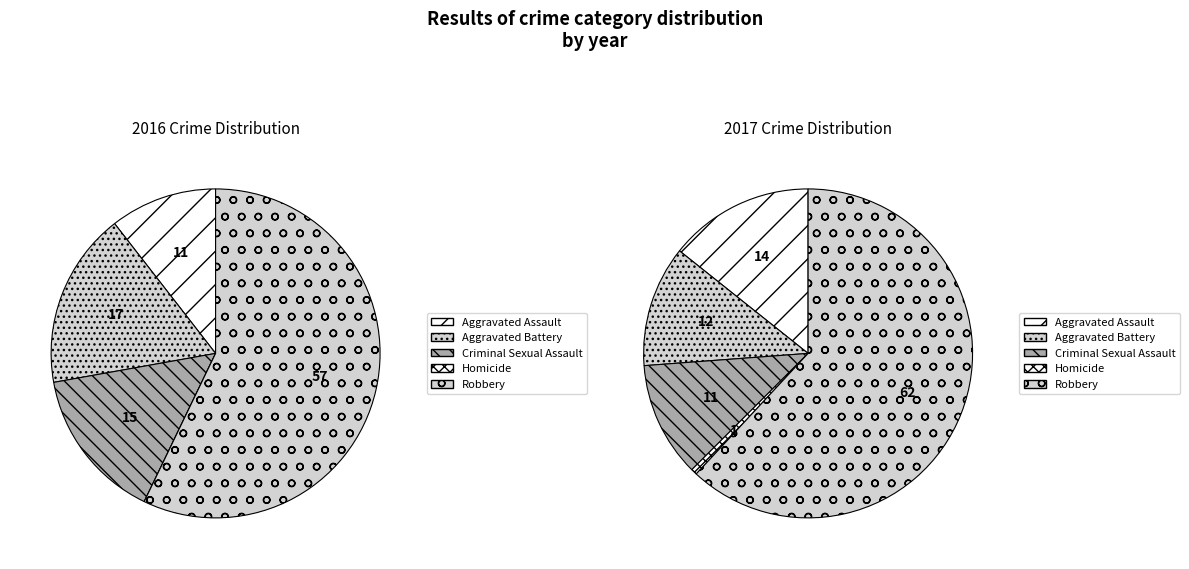

Is it true that Homicide is 1% of the pie?

True